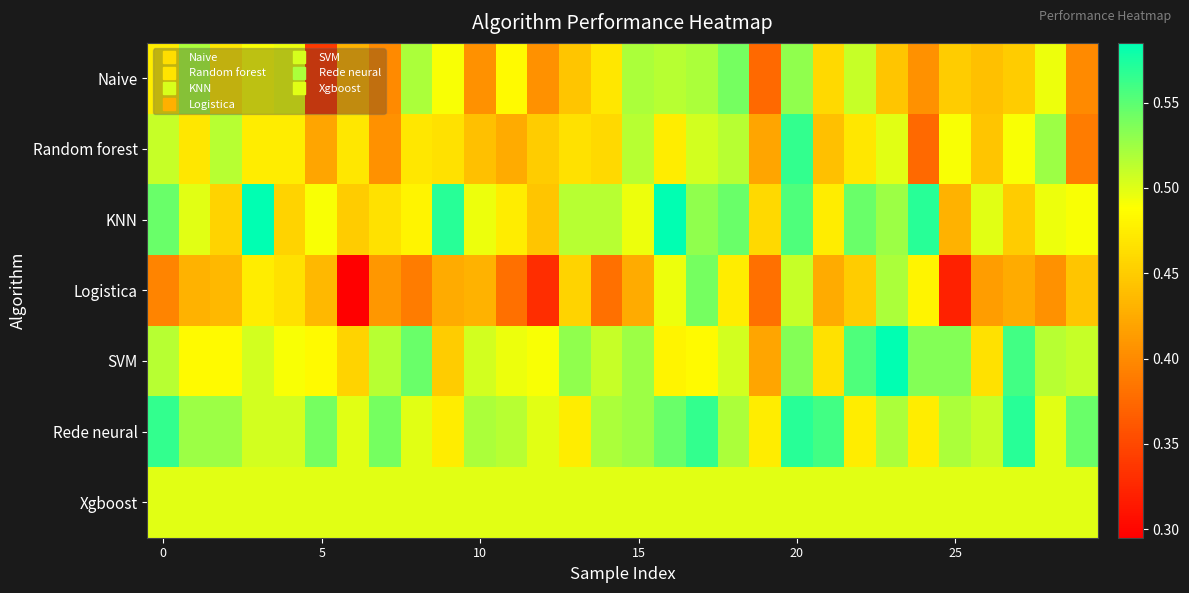

Reading right to left, transcribe all the data shown in this chart.

Naive: 0.4	0.5	0.5	0.4	0.5	0.4	0.4	0.5	0.5	0.5	0.4	0.5	0.5	0.5	0.5	0.5	0.4	0.4	0.5	0.4	0.5	0.5	0.4	0.4	0.3	0.5	0.5	0.5	0.5	0.5
Random forest: 0.4	0.5	0.5	0.4	0.5	0.4	0.5	0.5	0.4	0.6	0.4	0.5	0.5	0.5	0.5	0.5	0.5	0.5	0.4	0.4	0.5	0.5	0.4	0.5	0.4	0.5	0.5	0.5	0.5	0.5
KNN: 0.5	0.5	0.5	0.5	0.4	0.6	0.5	0.5	0.5	0.6	0.5	0.5	0.5	0.6	0.5	0.5	0.5	0.4	0.5	0.5	0.6	0.5	0.5	0.5	0.5	0.5	0.6	0.5	0.5	0.5
Logistica: 0.4	0.4	0.4	0.4	0.3	0.5	0.5	0.5	0.4	0.5	0.4	0.5	0.5	0.5	0.4	0.4	0.5	0.3	0.4	0.4	0.4	0.4	0.4	0.3	0.4	0.5	0.5	0.4	0.4	0.4
SVM: 0.5	0.5	0.6	0.5	0.5	0.5	0.6	0.6	0.5	0.5	0.4	0.5	0.5	0.5	0.5	0.5	0.5	0.5	0.5	0.5	0.5	0.5	0.5	0.5	0.5	0.5	0.5	0.5	0.5	0.5
Rede neural: 0.5	0.5	0.6	0.5	0.5	0.5	0.5	0.5	0.6	0.6	0.5	0.5	0.6	0.5	0.5	0.5	0.5	0.5	0.5	0.5	0.5	0.5	0.5	0.5	0.5	0.5	0.5	0.5	0.5	0.6
Xgboost: 0.5	0.5	0.5	0.5	0.5	0.5	0.5	0.5	0.5	0.5	0.5	0.5	0.5	0.5	0.5	0.5	0.5	0.5	0.5	0.5	0.5	0.5	0.5	0.5	0.5	0.5	0.5	0.5	0.5	0.5